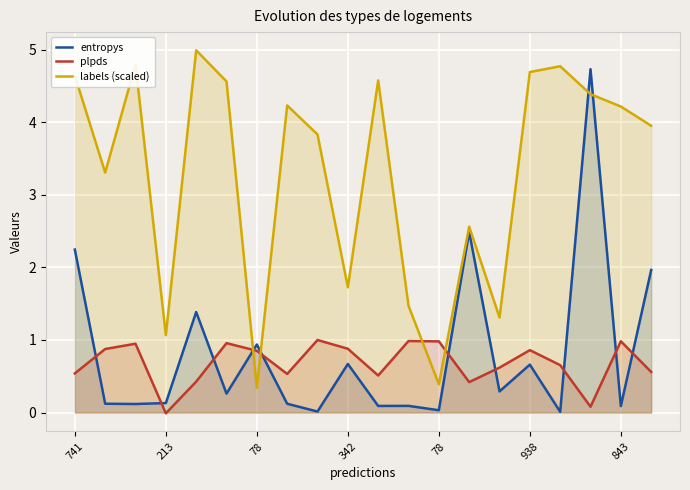

Reading right to left, what are all the values shown in this chart?

entropys: 2.0	0.1	4.7	0.0	0.7	0.3	2.5	0.0	0.1	0.1	0.7	0.0	0.1	0.9	0.3	1.4	0.1	0.1	0.1	2.2
plpds: 0.6	1.0	0.1	0.7	0.9	0.6	0.4	1.0	1.0	0.5	0.9	1.0	0.5	0.8	1.0	0.4	-0.0	0.9	0.9	0.5
labels (scaled): 4.0	4.2	4.4	4.8	4.7	1.3	2.6	0.4	1.5	4.6	1.7	3.8	4.2	0.3	4.6	5.0	1.1	4.8	3.3	4.6